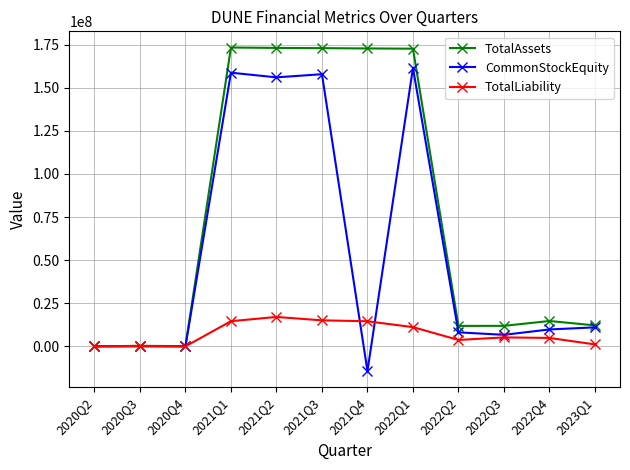

What is the maximum value for CommonStockEquity?

161452793.0